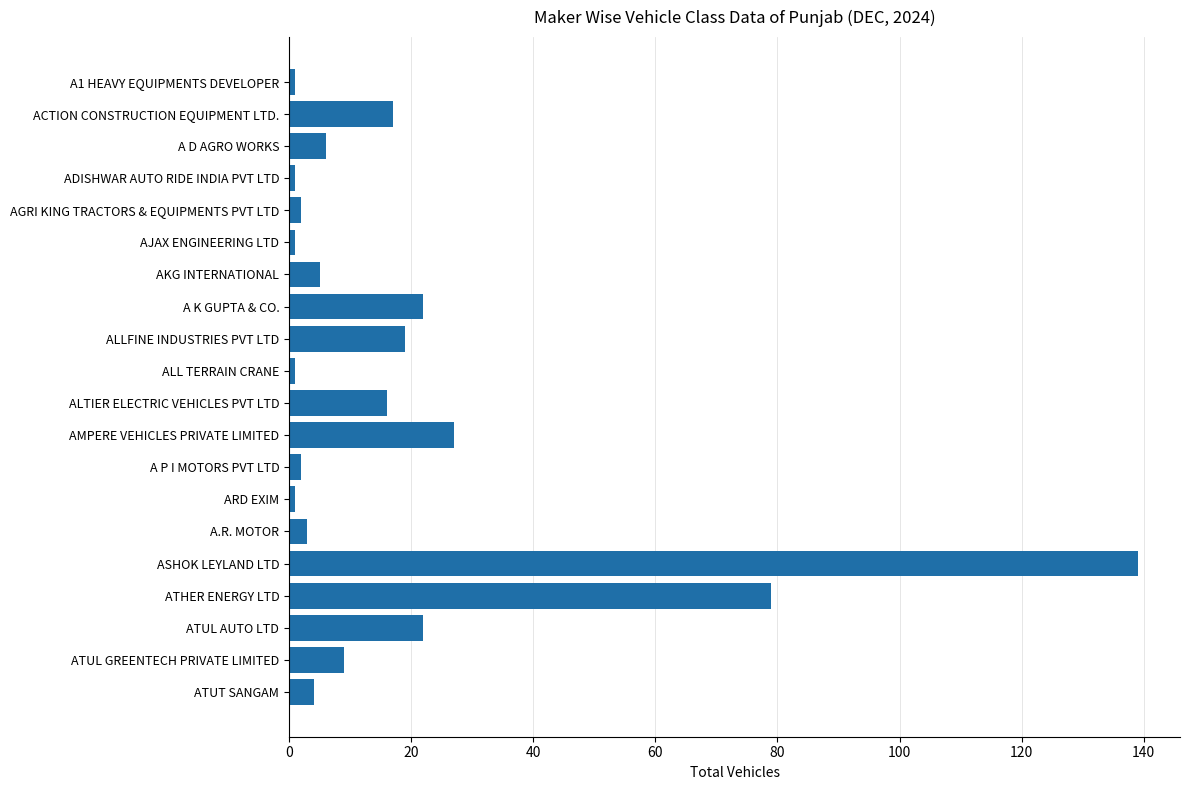

Between AGRI KING TRACTORS & EQUIPMENTS PVT LTD and ATUL AUTO LTD, which is larger?

ATUL AUTO LTD